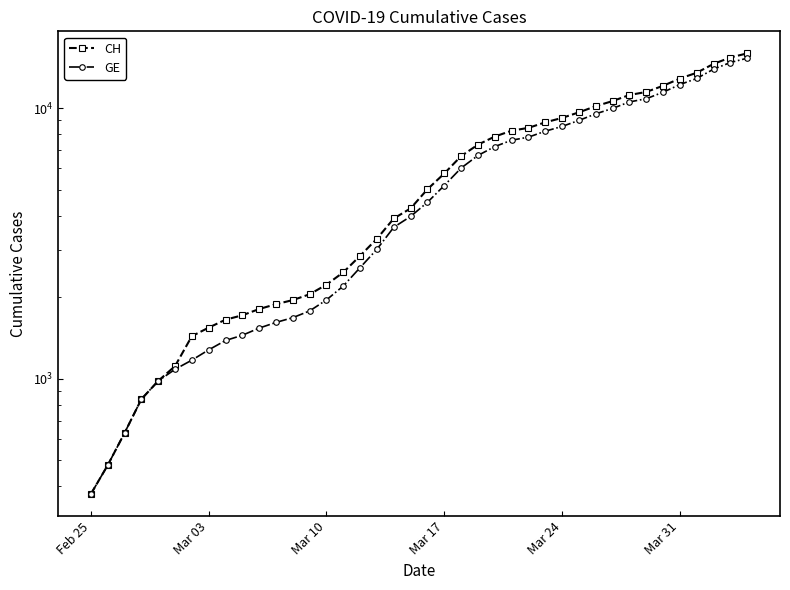

At how many categories does at least one series exceed 1675?

31